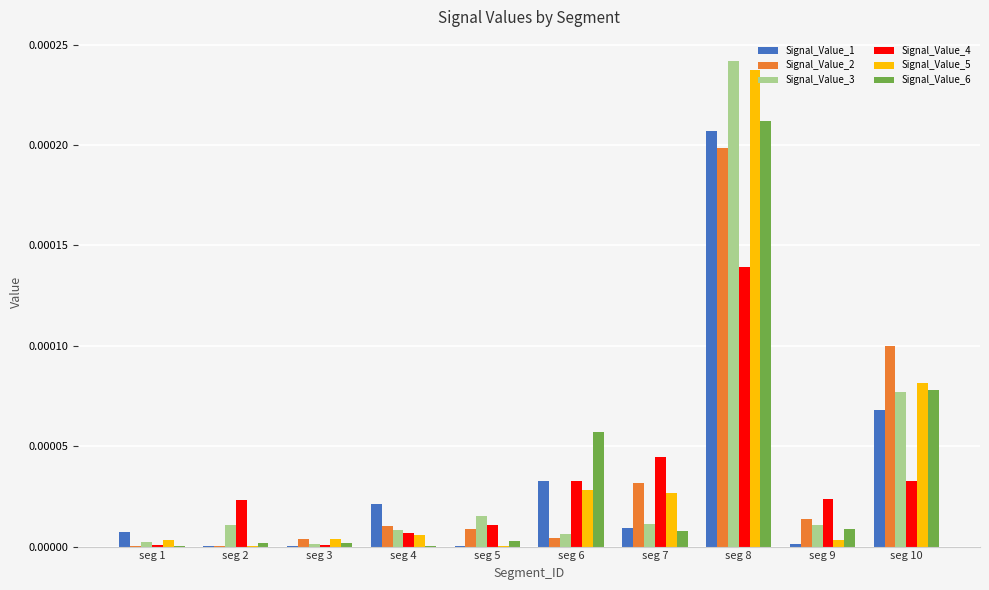

Which category has the highest value across all series?

seg 8